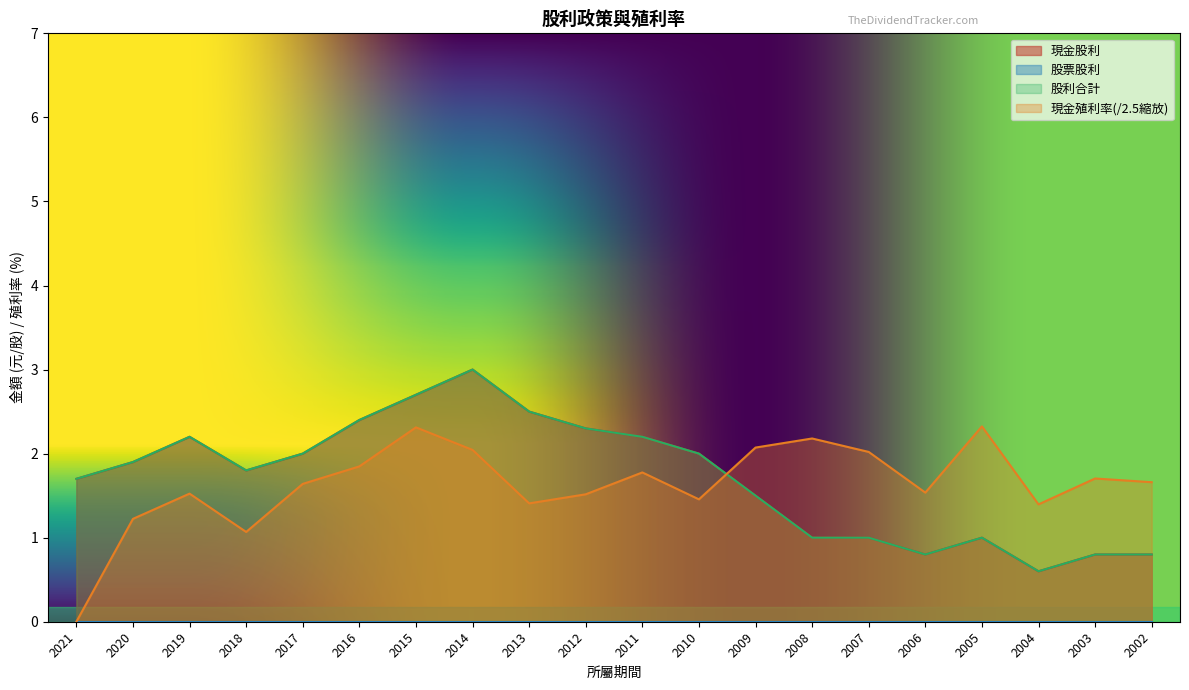

Where is the first local minimum for 現金殖利率?

2018